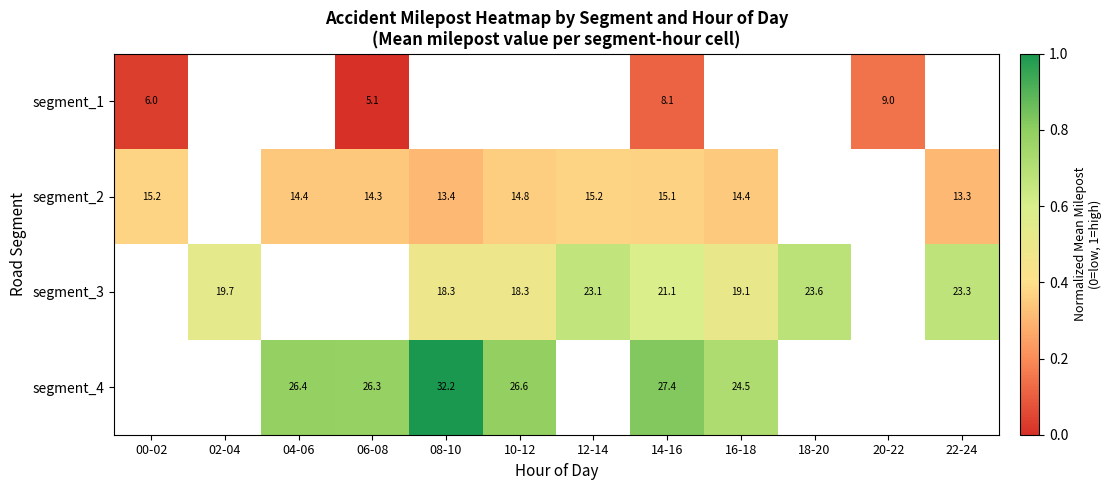

What is the greatest value displayed?

1.0